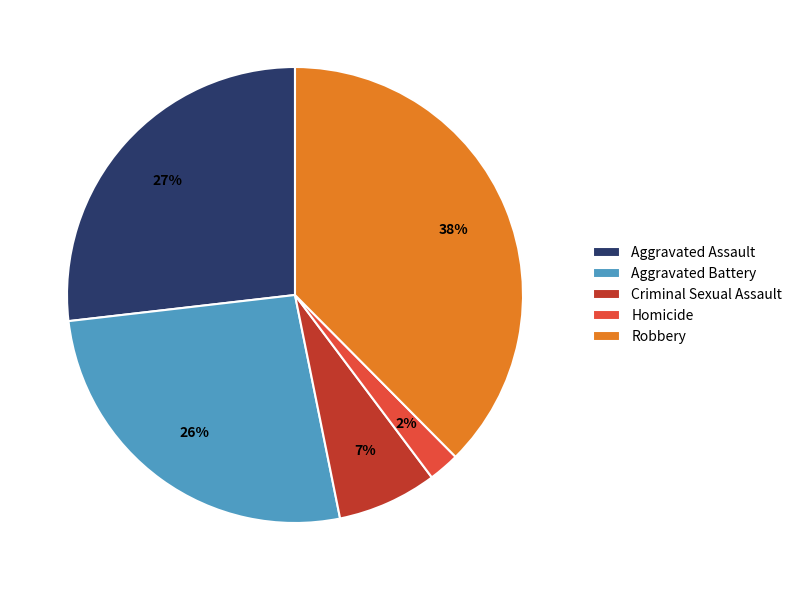

To the nearest percent, what is the average slice percentage?

20%